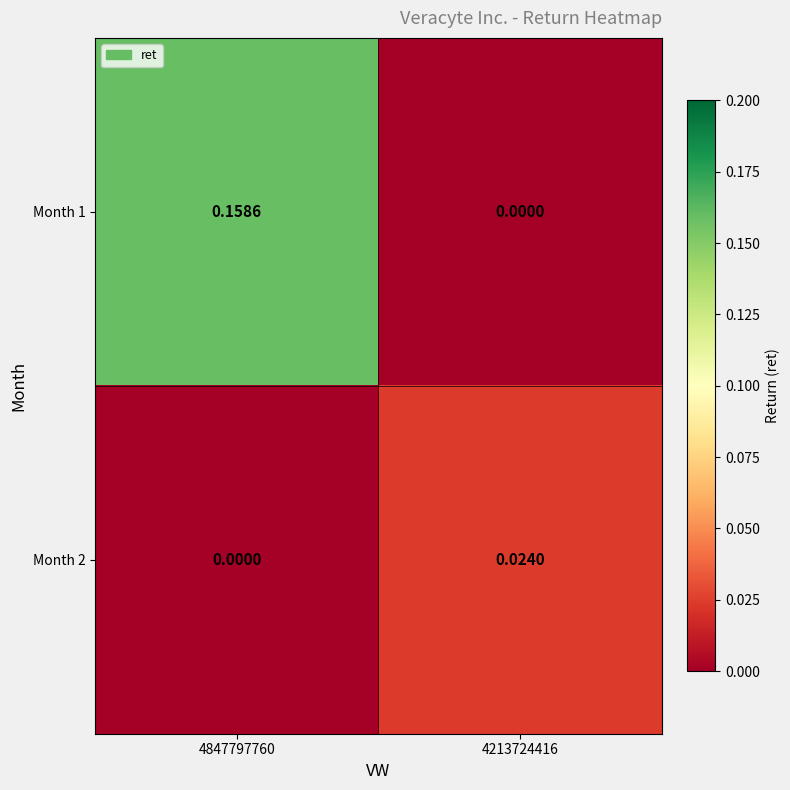

Is the value of Month 1 at 4847797760 greater than the value of Month 2 at 4847797760?

Yes